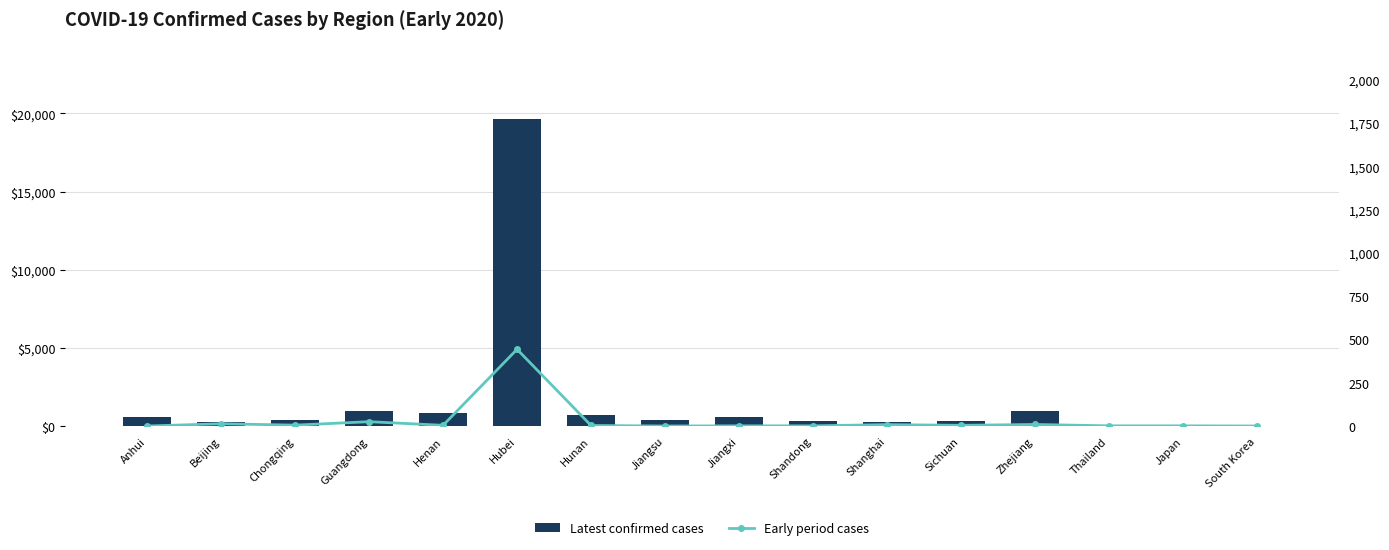

At which category is the sum across all series the highest?

Hubei